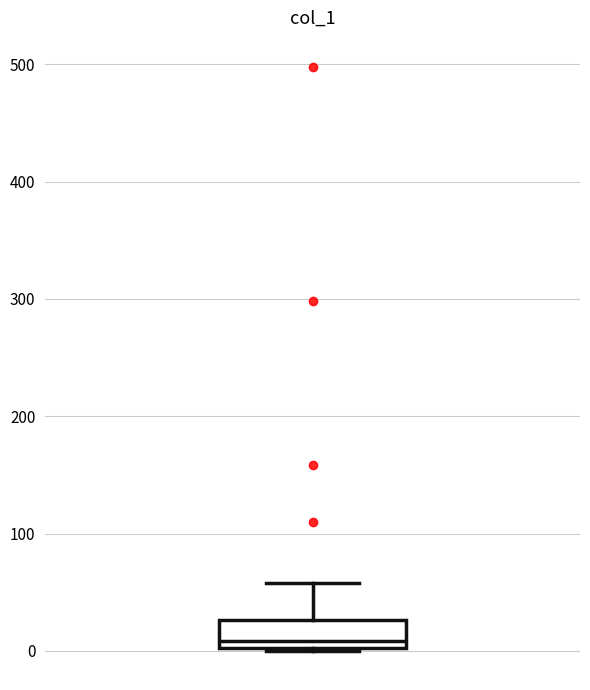

Read this box plot against the y-axis: the position of the median line, the range covered by the box, and the ends of both whiskers. The values are not printed on the chart, so give them approximately, as read against the axis.

median 10, box 0 to 30, whiskers 0 to 60